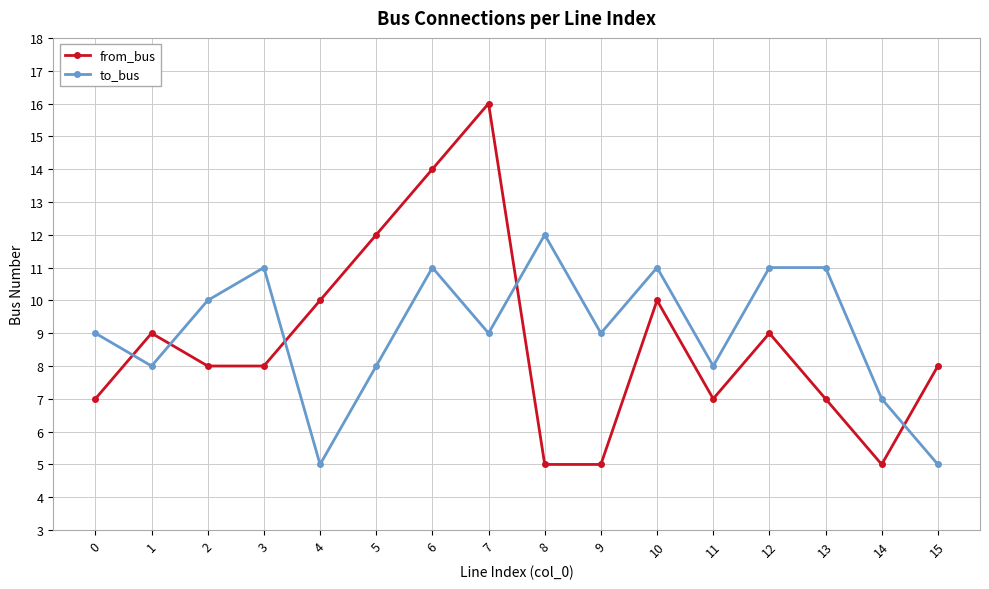

What is the difference between the to_bus values at 8 and 7?

3